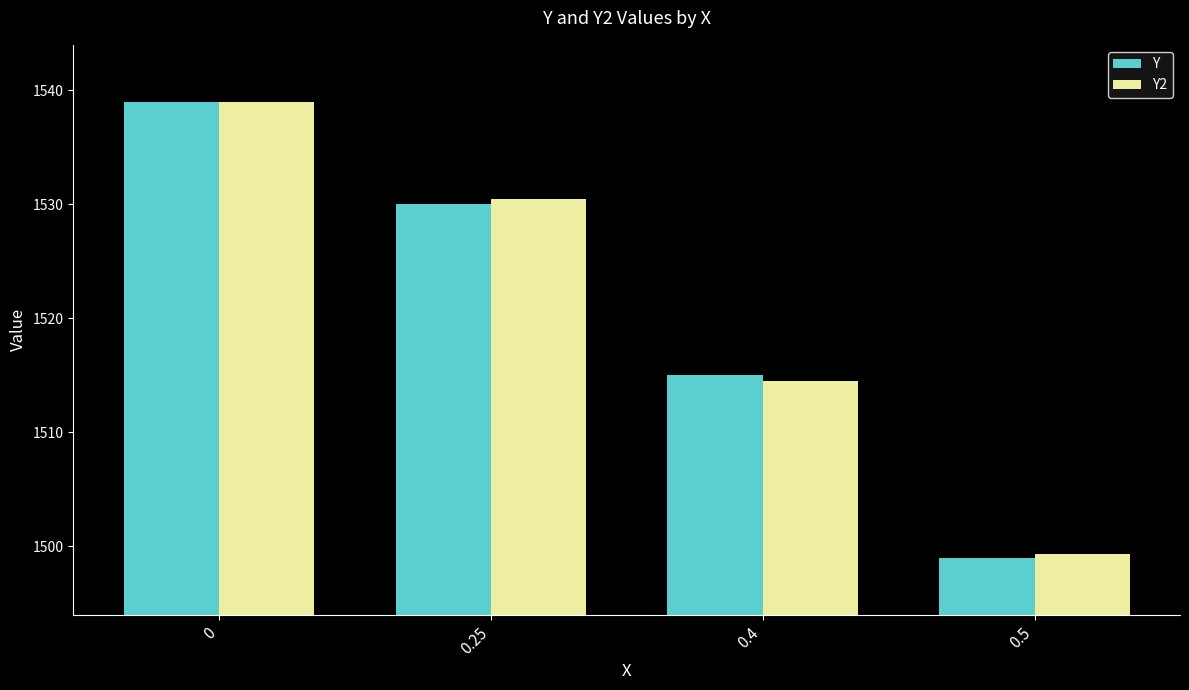

What is the sum of all Y2 values?

6083.3